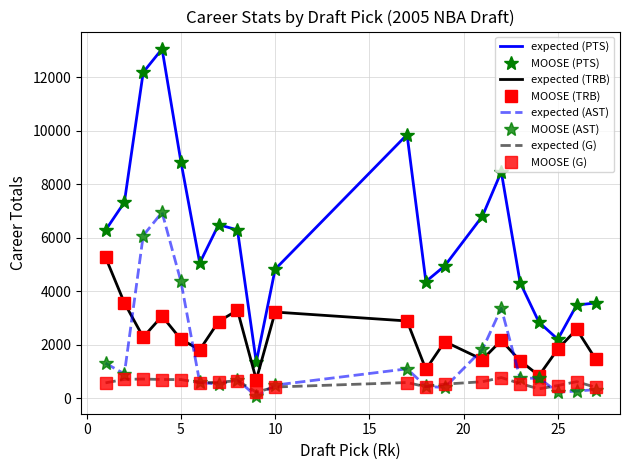

Which series has the largest total across all categories?

PTS